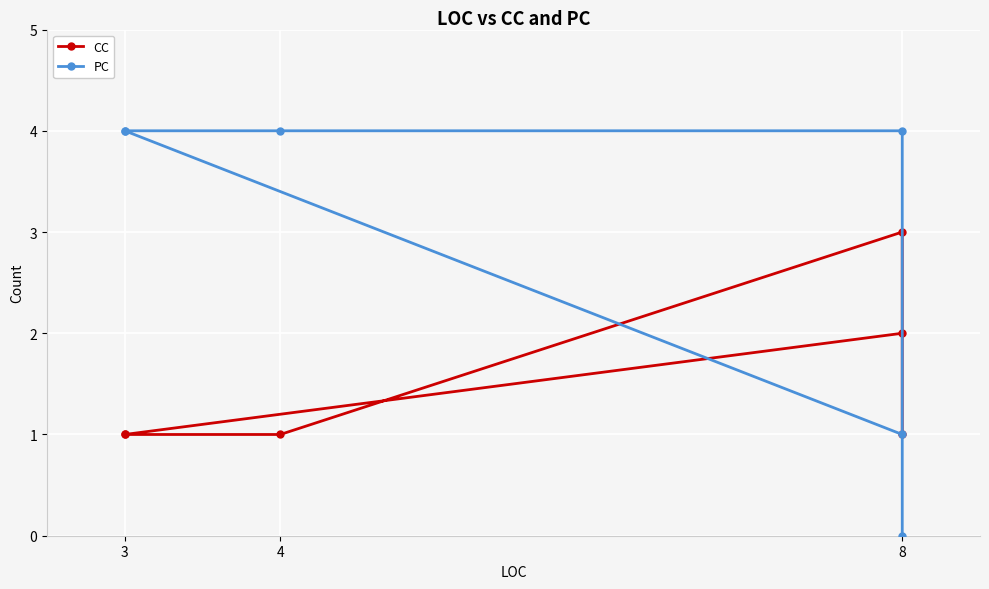

Count the number of categories in the chart.

6